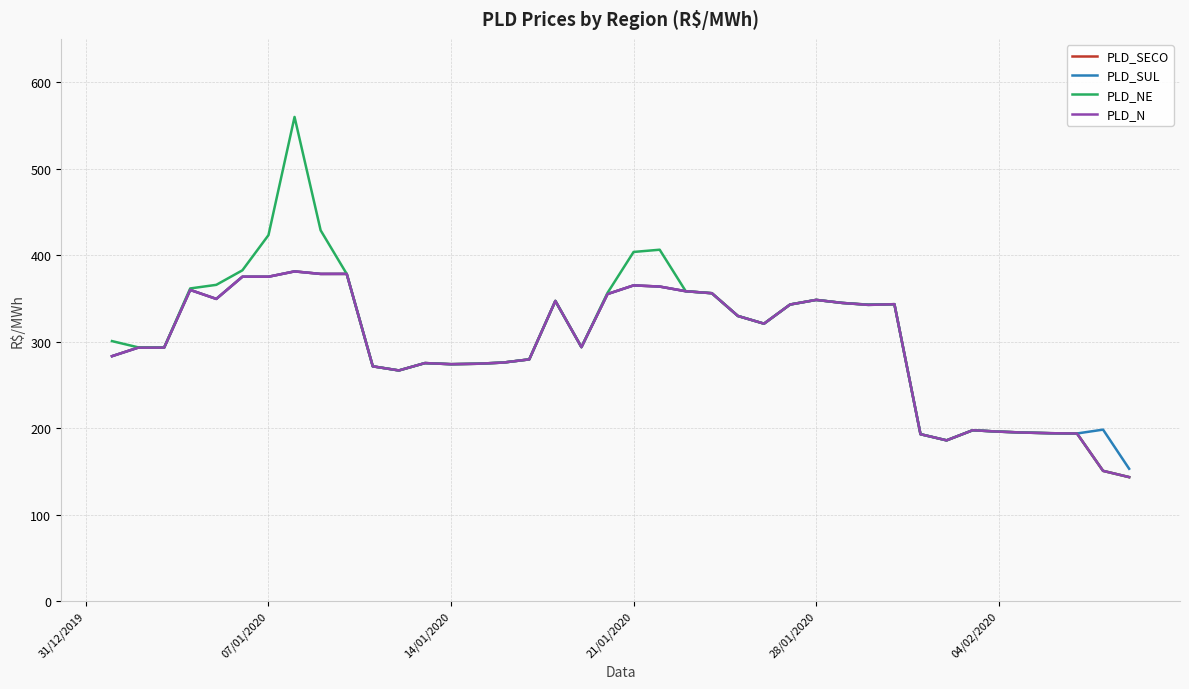

What is the greatest value displayed?

559.8